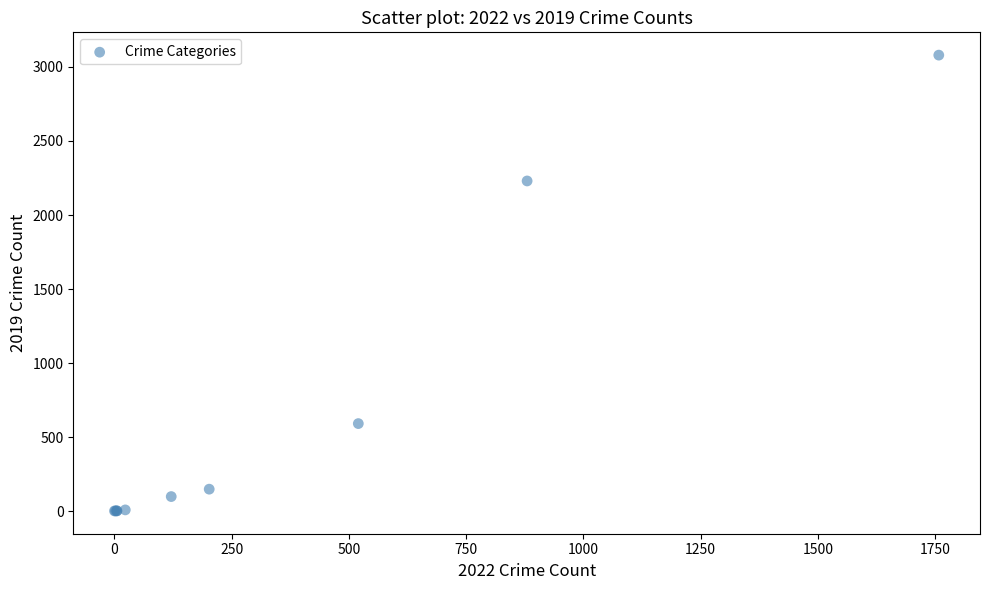

What Y value in the scatter plot is closest to 1540?

2230